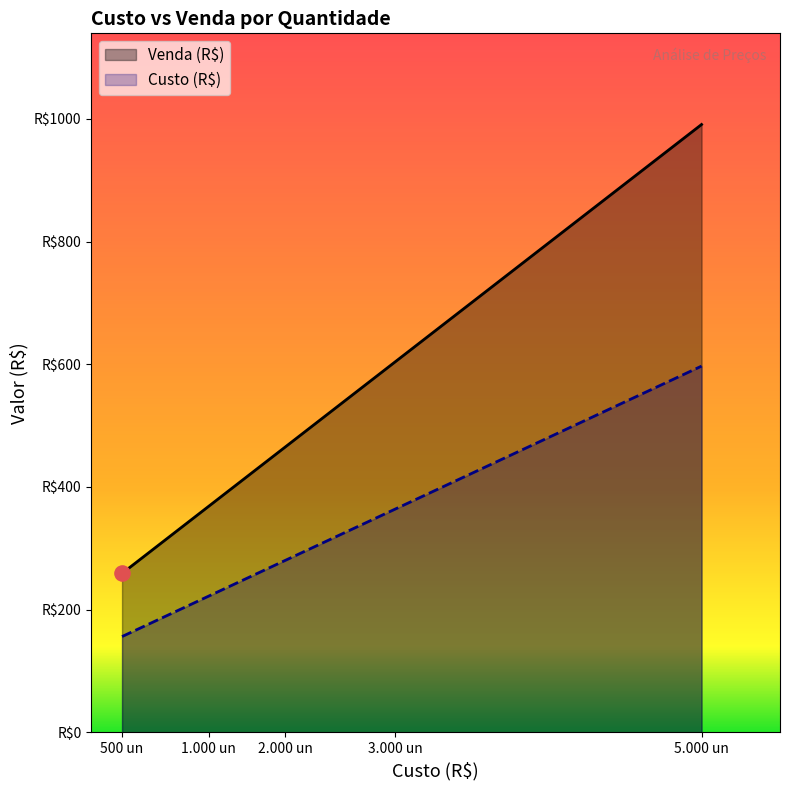

Which series contains the lowest Y value?

Venda (R$)